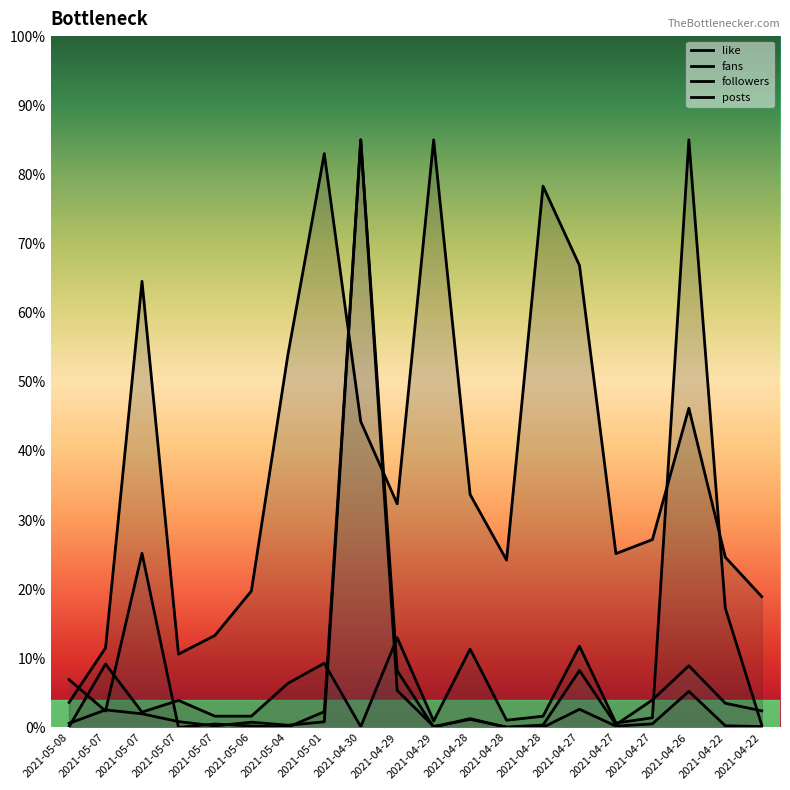

At which category is the sum across all series the highest?

2021-04-30